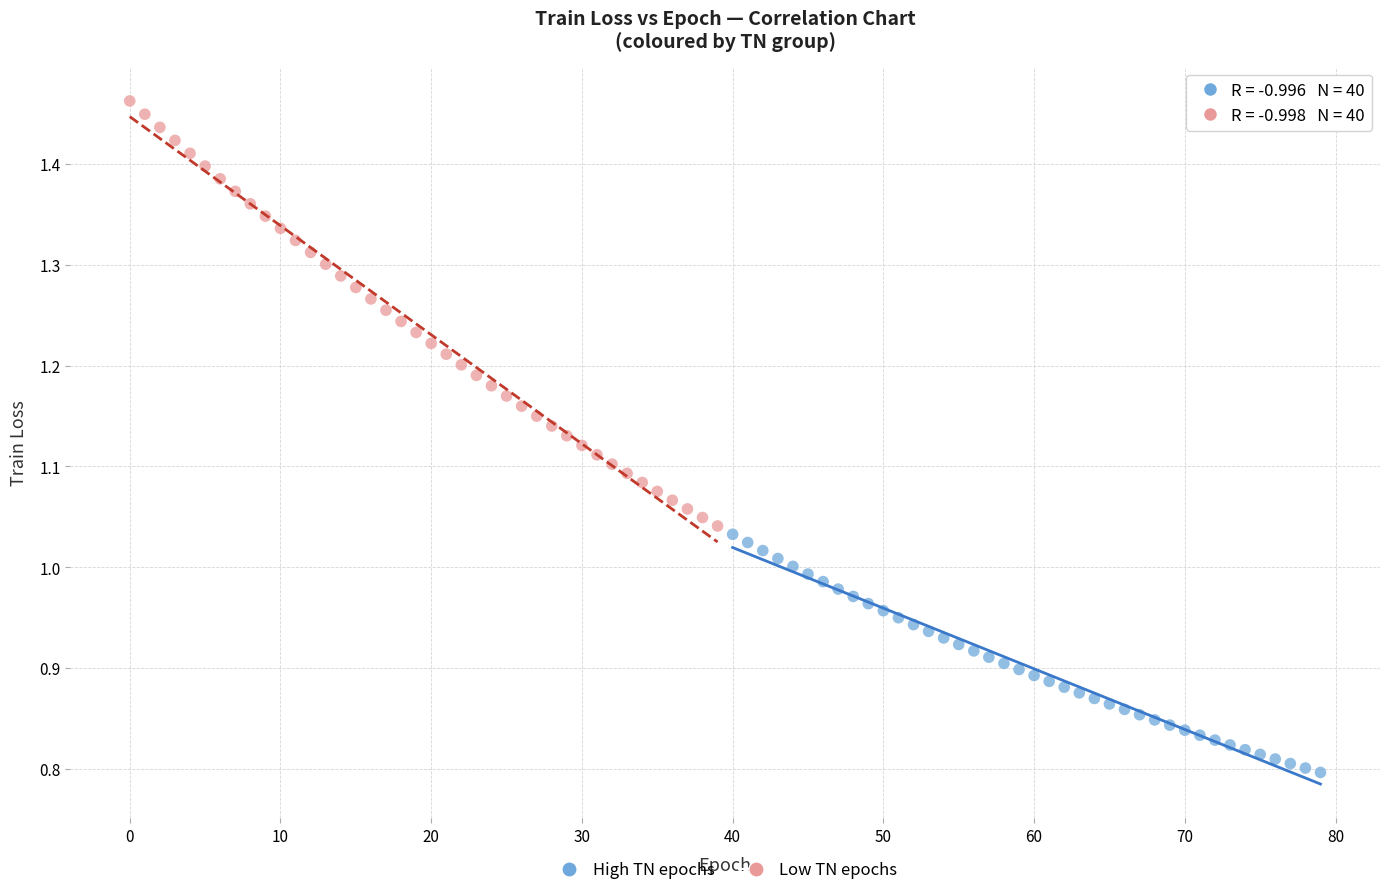

Which series has the largest Y range (max minus min)?

Low TN epochs